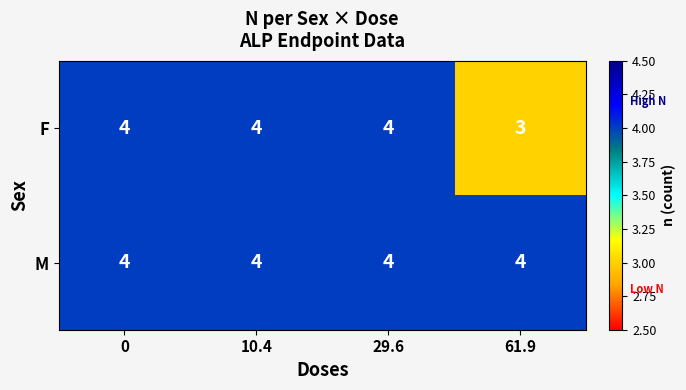

Is it true that M equals 6 at 61.9?

False